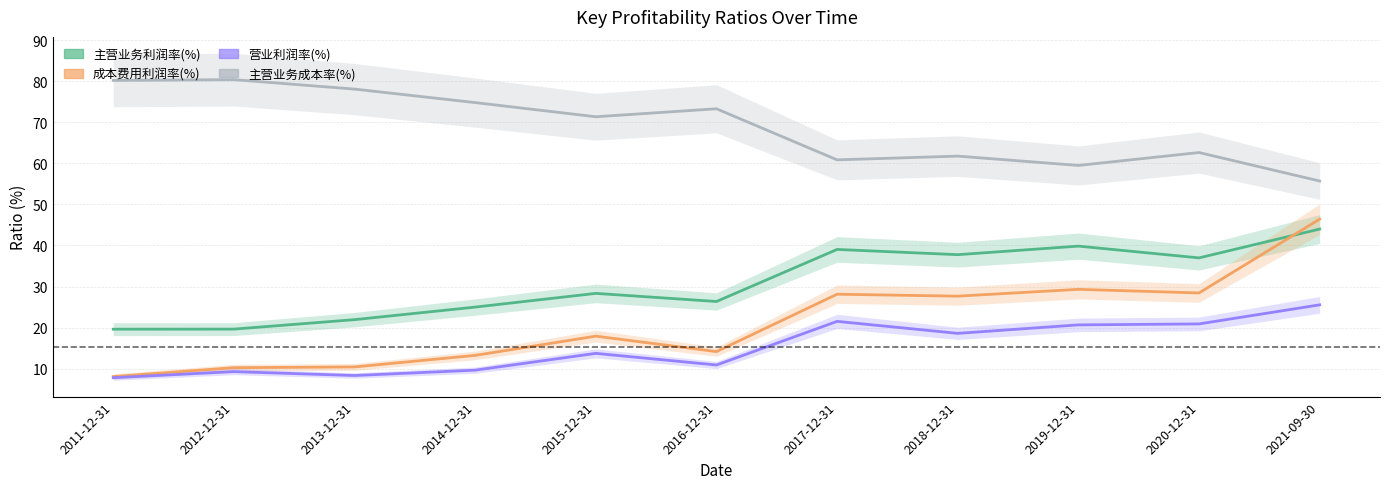

Reading left to right, transcribe all the data shown in this chart.

主营业务利润率(%): 2011-12-31=19.6	2012-12-31=19.6	2013-12-31=21.9	2014-12-31=25.0	2015-12-31=28.3	2016-12-31=26.3	2017-12-31=39.0	2018-12-31=37.7	2019-12-31=39.8	2020-12-31=37.0	2021-09-30=44.0
成本费用利润率(%): 2011-12-31=8.1	2012-12-31=10.2	2013-12-31=10.4	2014-12-31=13.2	2015-12-31=17.9	2016-12-31=14.1	2017-12-31=28.1	2018-12-31=27.6	2019-12-31=29.3	2020-12-31=28.4	2021-09-30=46.4
营业利润率(%): 2011-12-31=7.8	2012-12-31=9.3	2013-12-31=8.3	2014-12-31=9.6	2015-12-31=13.7	2016-12-31=10.9	2017-12-31=21.5	2018-12-31=18.6	2019-12-31=20.7	2020-12-31=20.9	2021-09-30=25.5
主营业务成本率(%): 2011-12-31=80.2	2012-12-31=80.4	2013-12-31=78.1	2014-12-31=74.8	2015-12-31=71.3	2016-12-31=73.3	2017-12-31=60.8	2018-12-31=61.7	2019-12-31=59.5	2020-12-31=62.6	2021-09-30=55.7